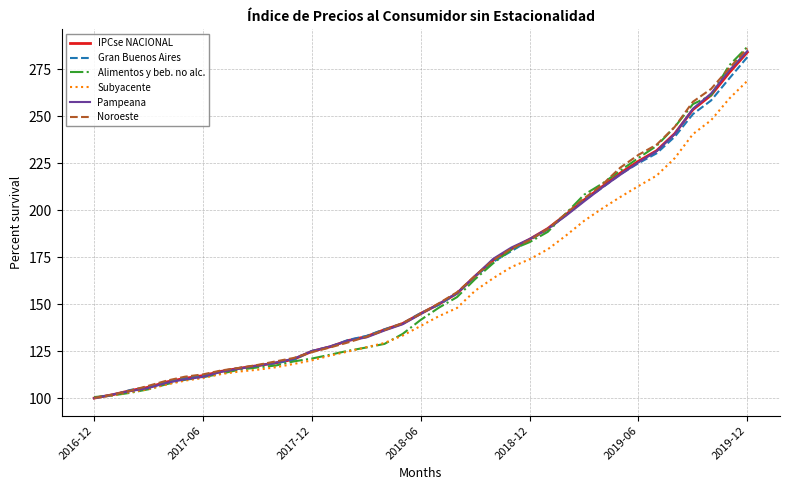

What is the greatest value displayed?

286.9